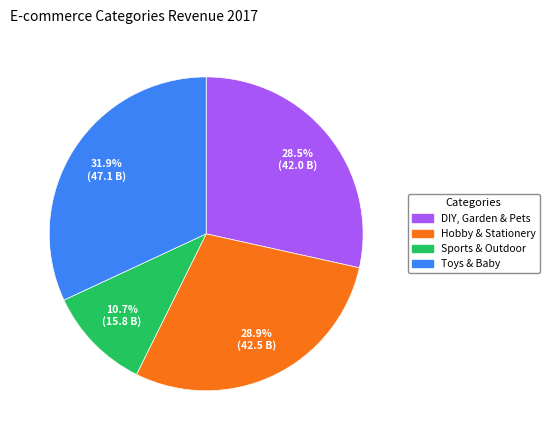

Count the number of slices in the pie.

4